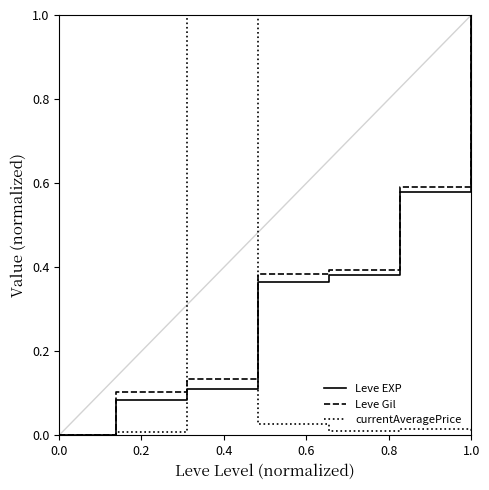

What is the maximum value shown in the chart?

1.0